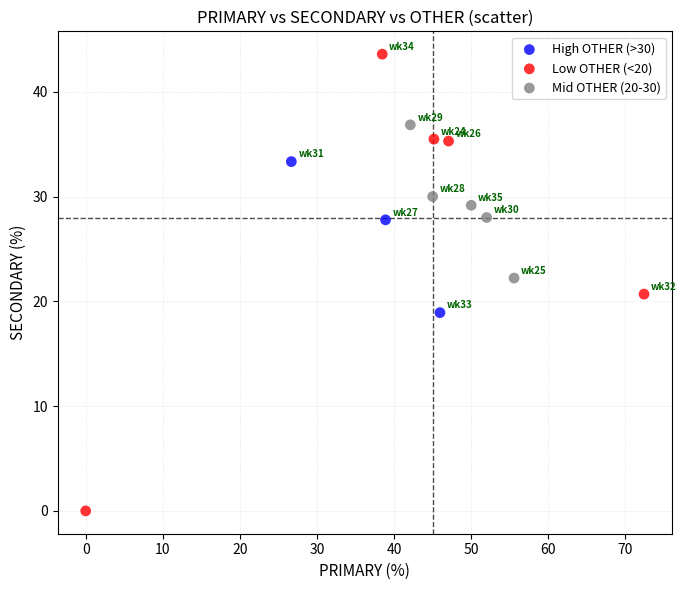

Which series reaches the maximum Y coordinate?

Low OTHER (<20)